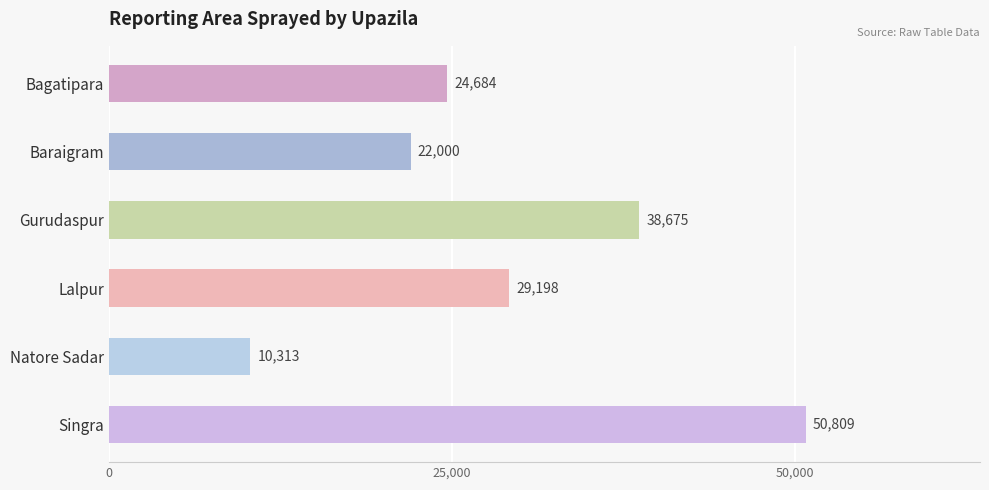

What is the average value?

29280